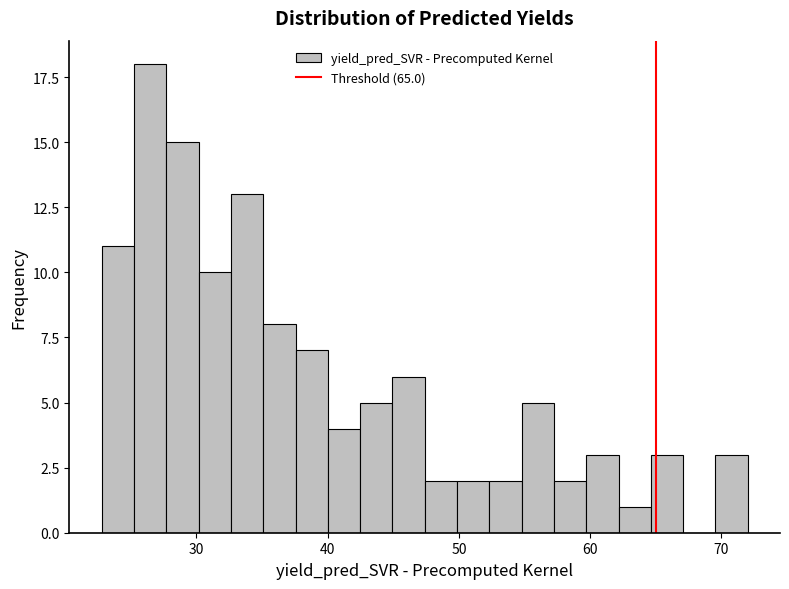

Around what value on the x-axis is the tallest bar? Give the approximate position of its centre, as read against the axis.

26